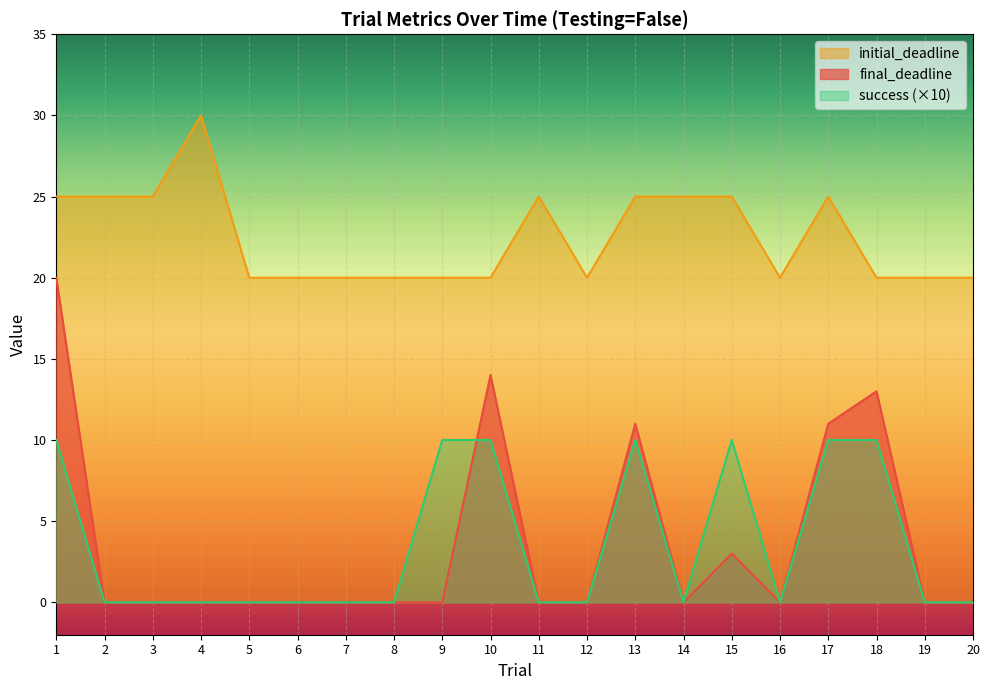

What is the average value of the success series?

4